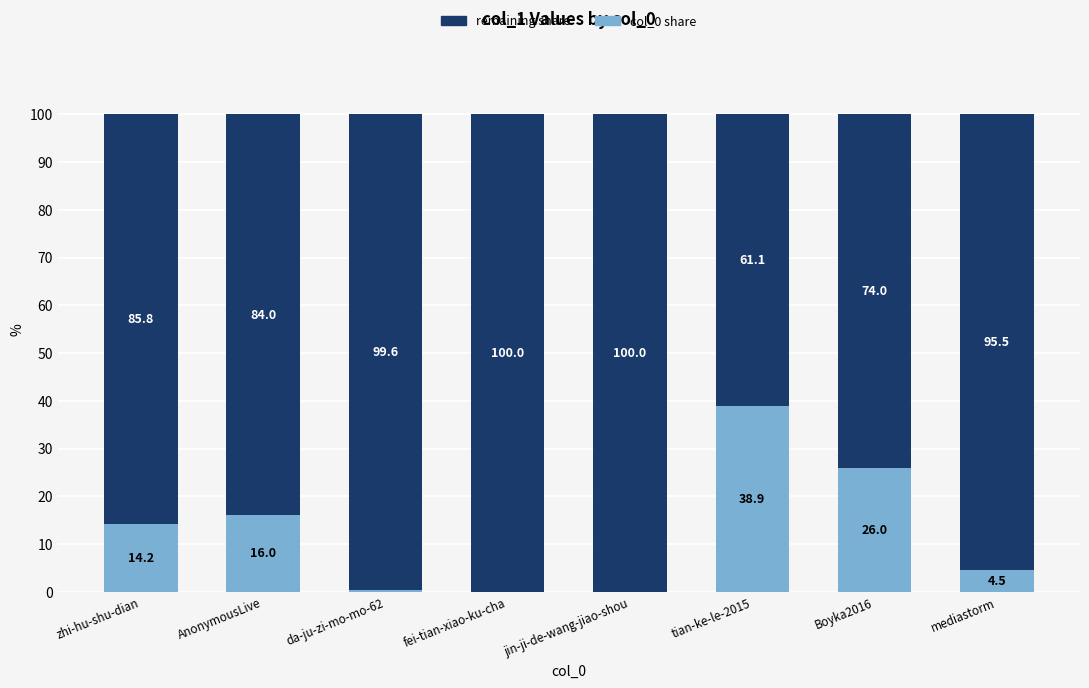

What is the sum of all col_0 share values?

100.0